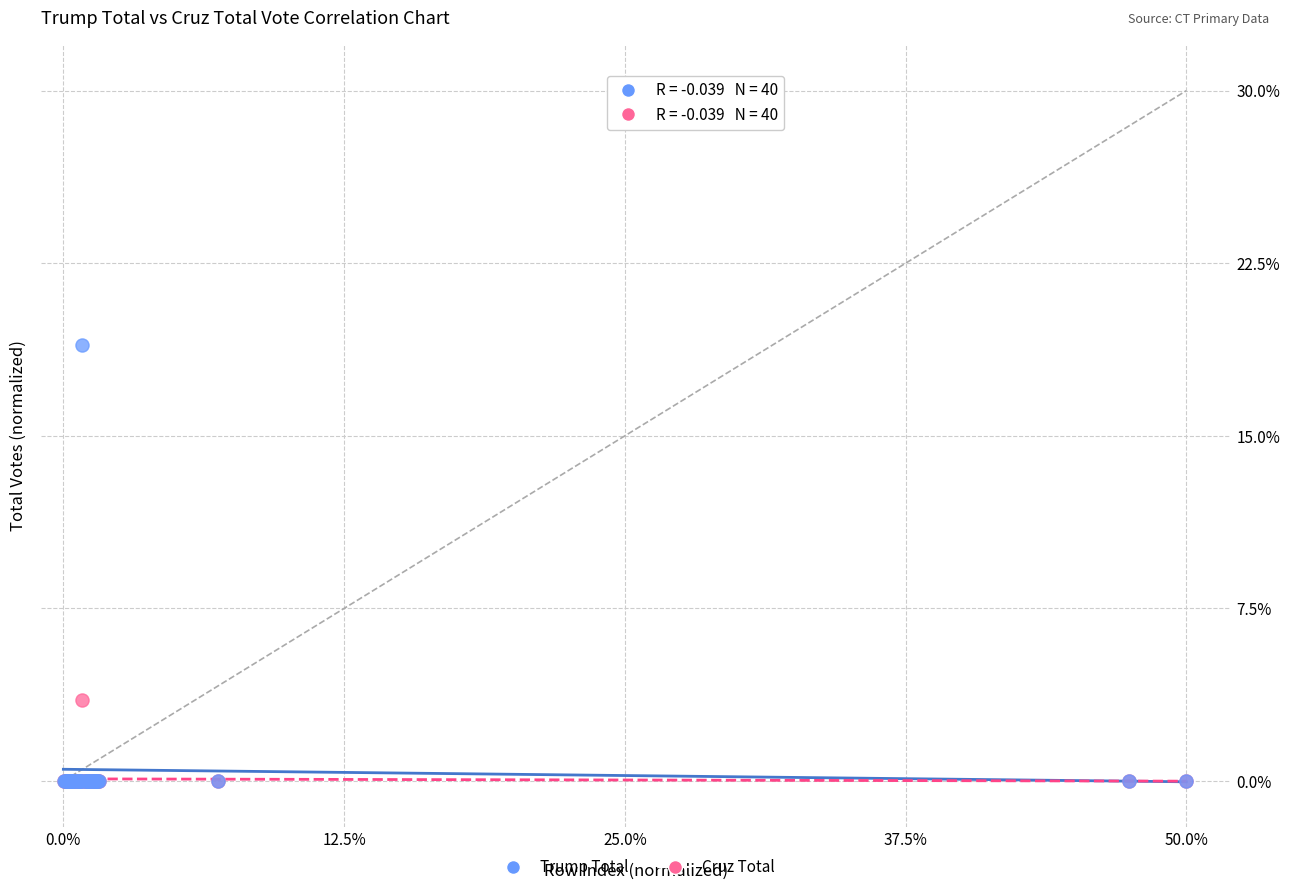

Across all series, what Y value is closest to 9?

3.5